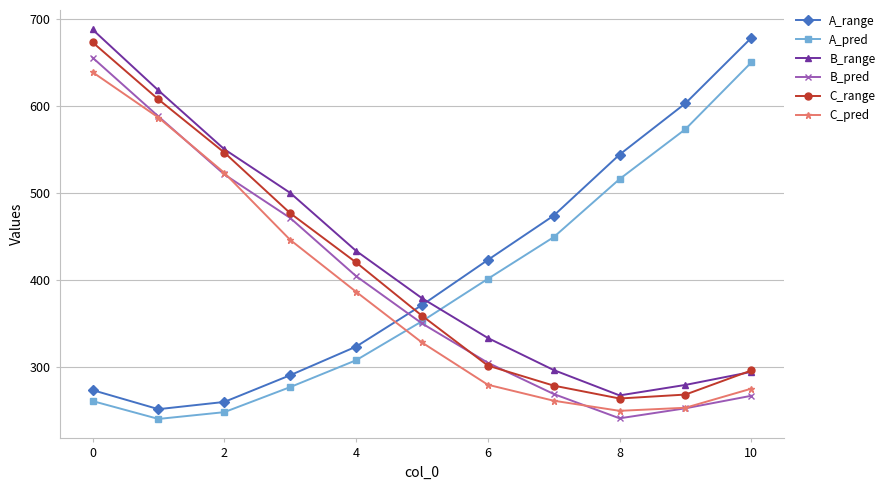

What is the difference between the maximum and minimum values in the B_pred series?

414.9